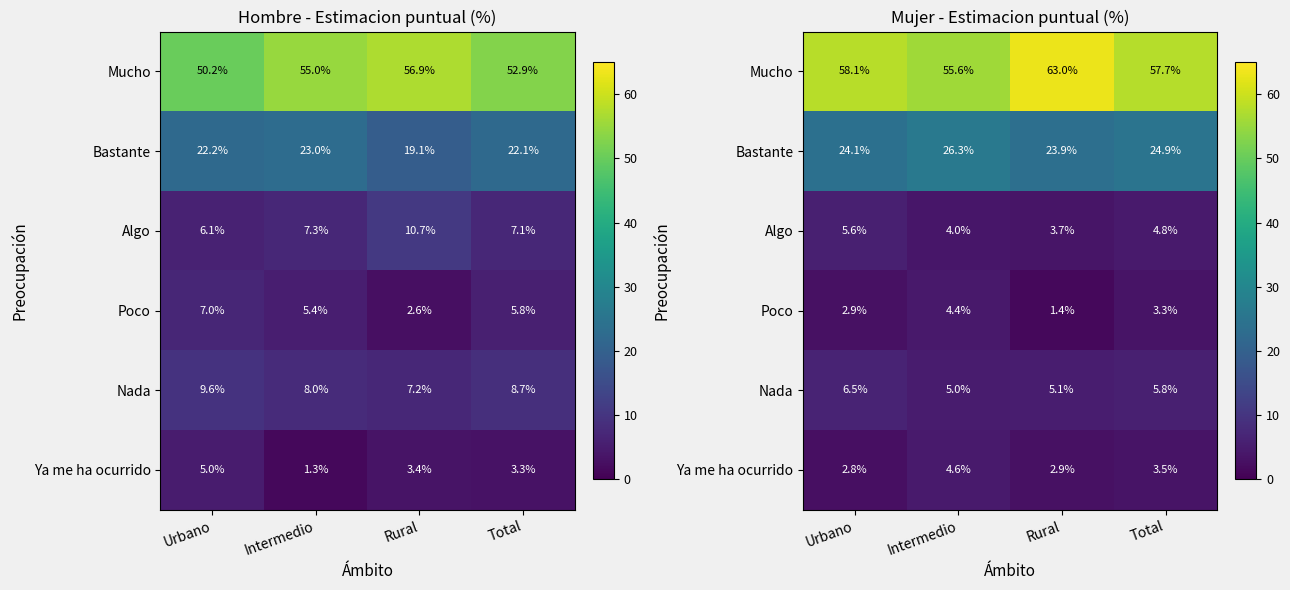

What is the spread (max minus min) of values at Rural?

61.7